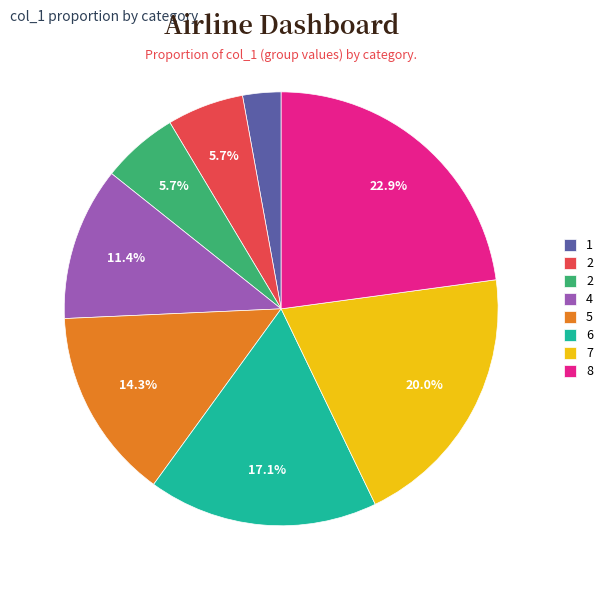

Does any single category account for the majority?

No